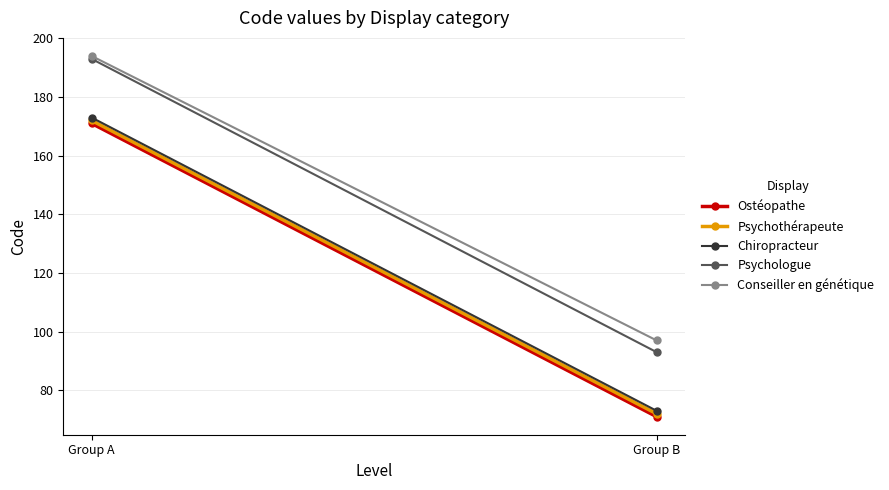

Which category has the highest value in the Psychothérapeute series?

Group A